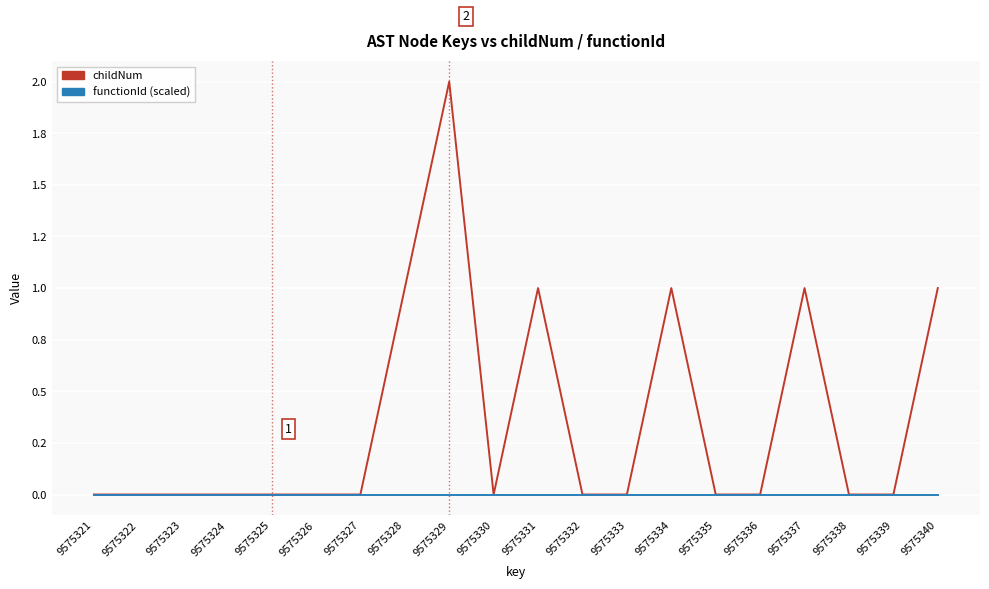

What are all the series names shown in the legend?

childNum, functionId (scaled)